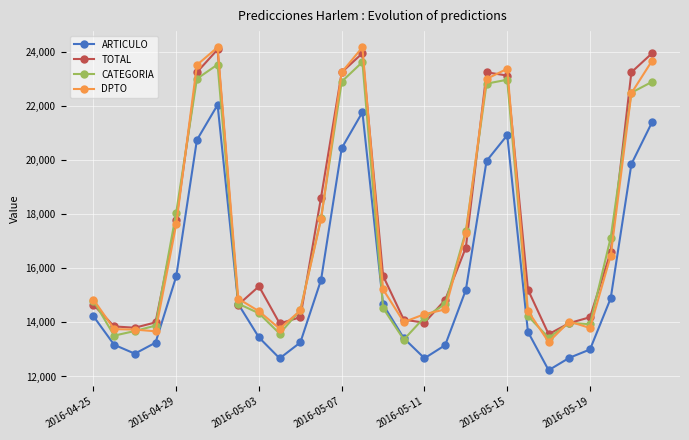

Count the number of data series in this chart.

4